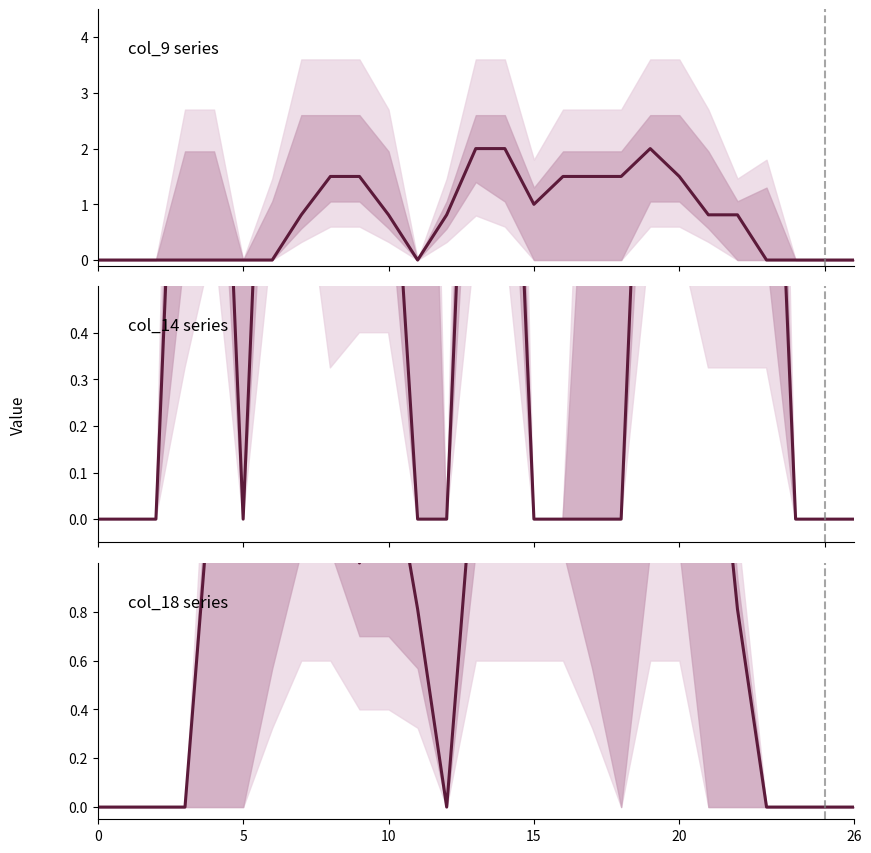

At which category does col_18 reach its first local valley?

9